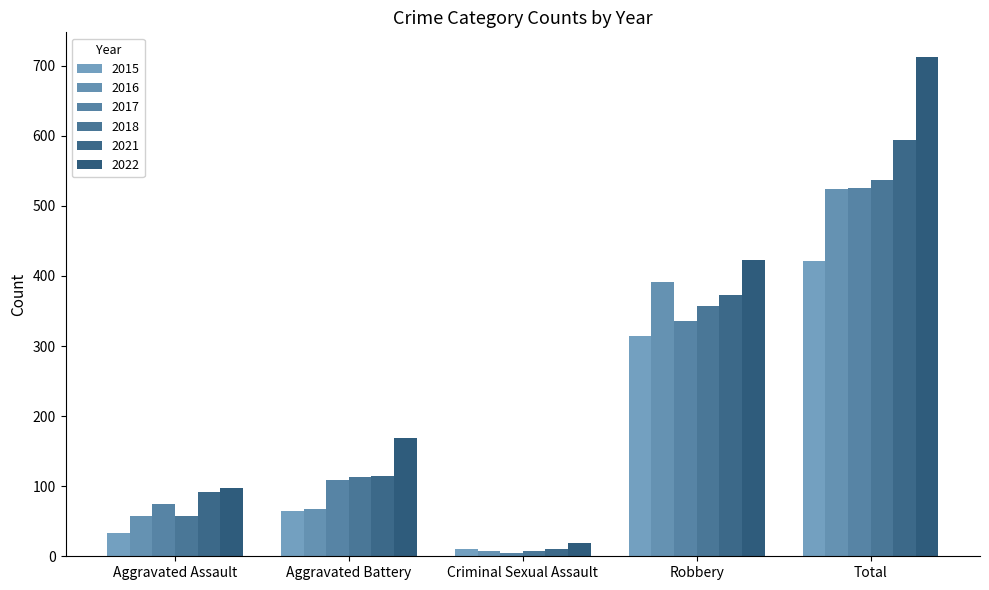

What is the spread (max minus min) of values at Criminal Sexual Assault?

14